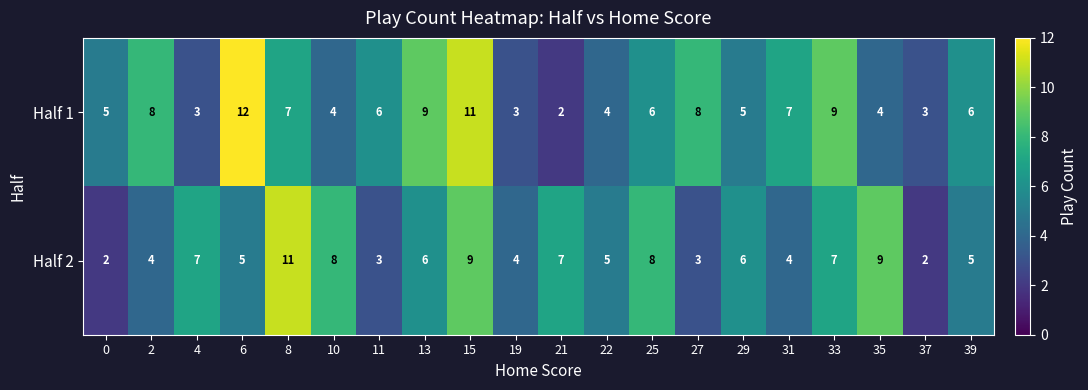

What is the highest value of the Half 2 series?

11